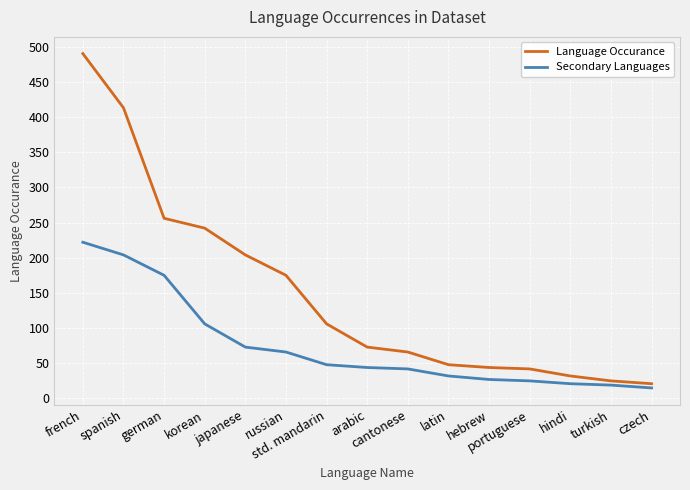

Which series has the widest spread of values?

Language Occurance